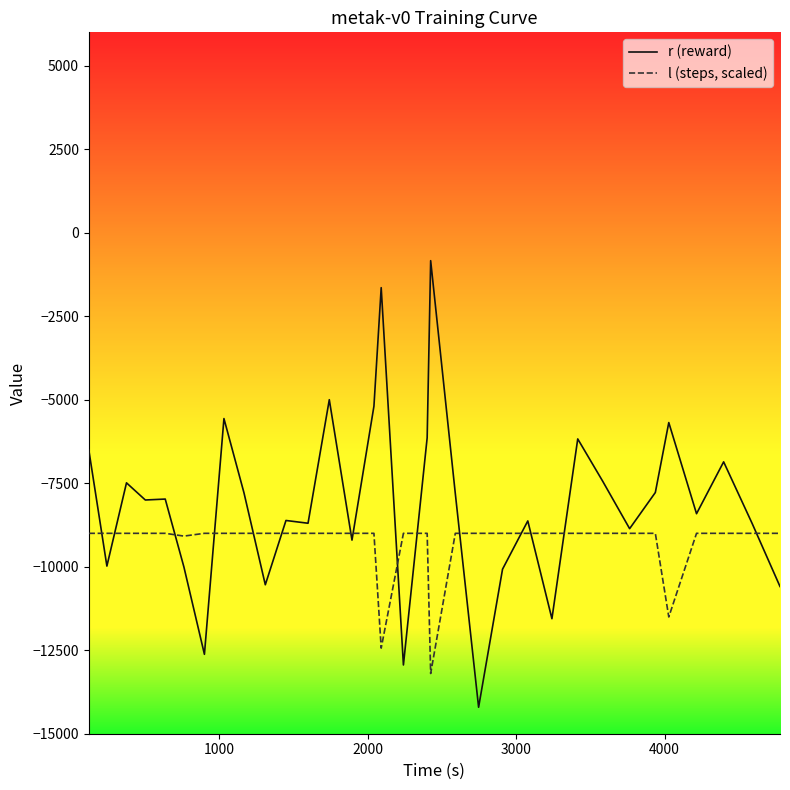

Which series has the largest range (max minus min)?

r (reward)